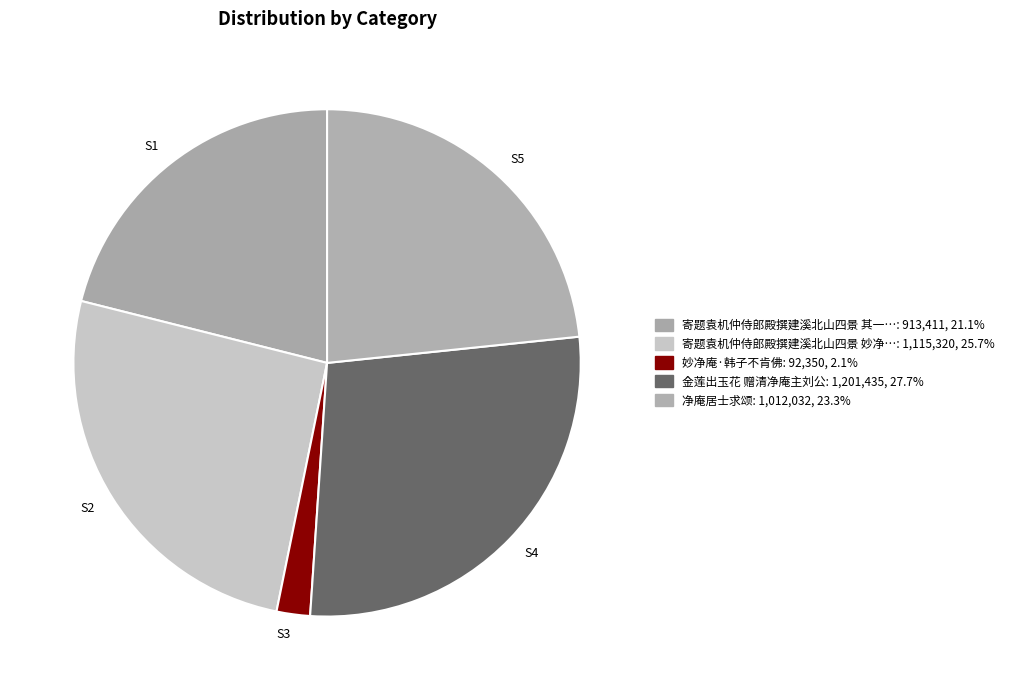

How many segments does this pie chart have?

5